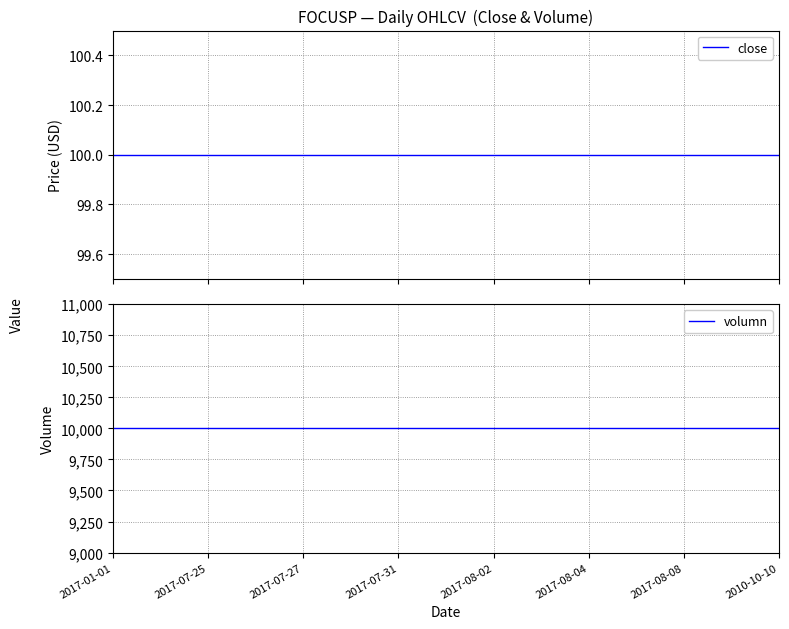

What is the average value of the volumn series?

10000